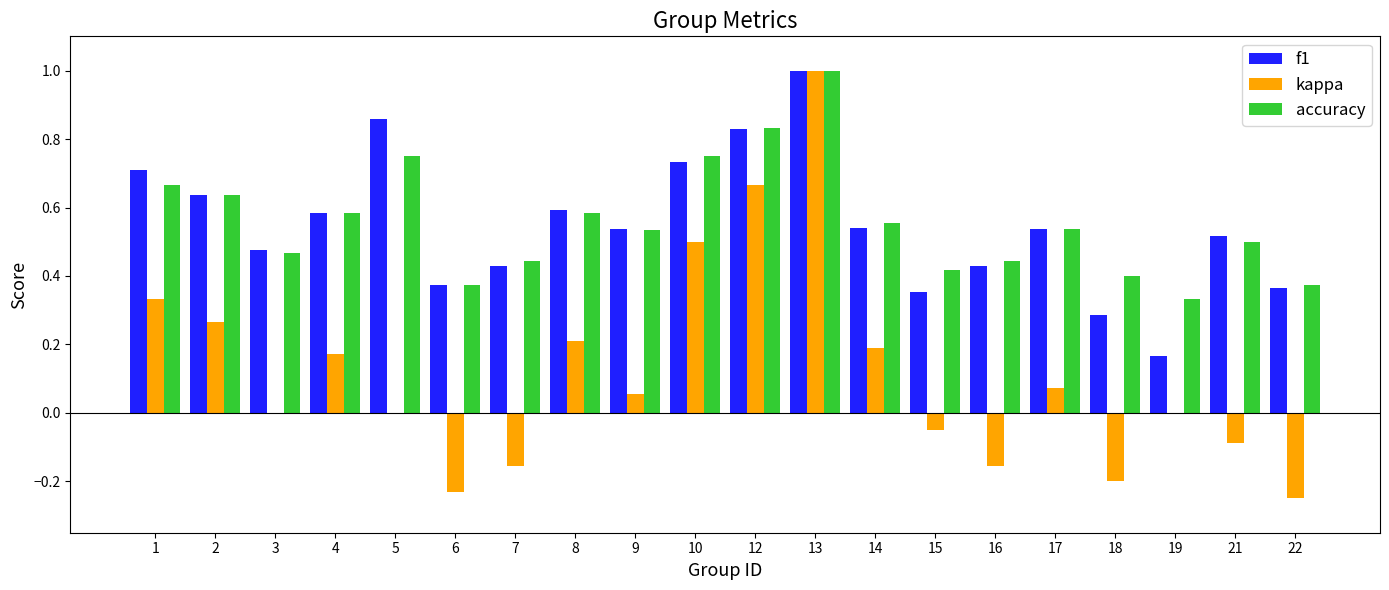

How many groups of bars are there?

20